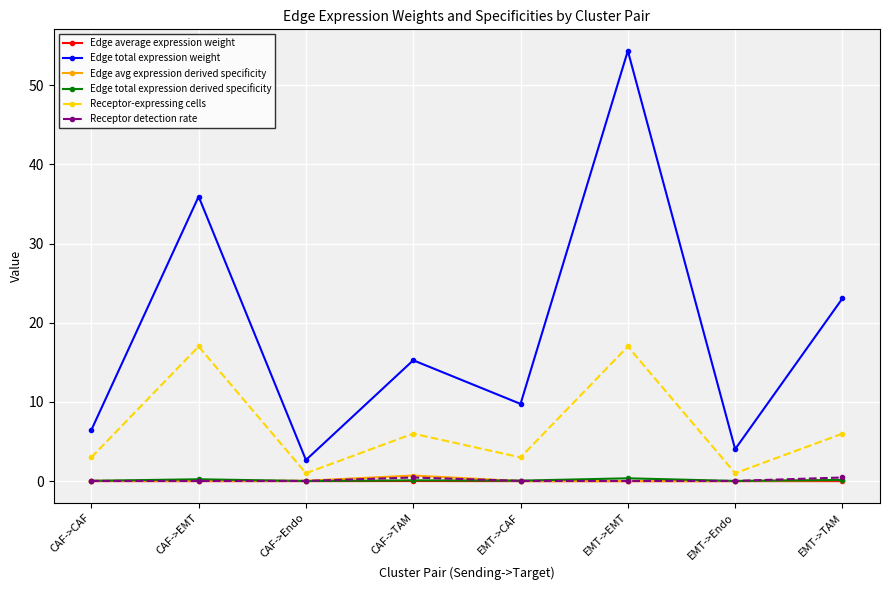

What is the label of the 6th point from the left?

EMT->EMT